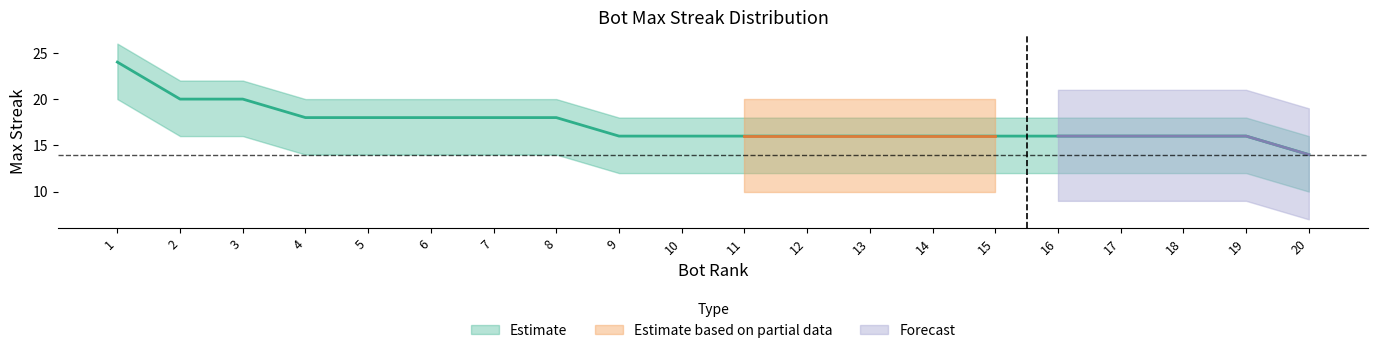

The lower_band series shows 7 at 5. True or false?

False